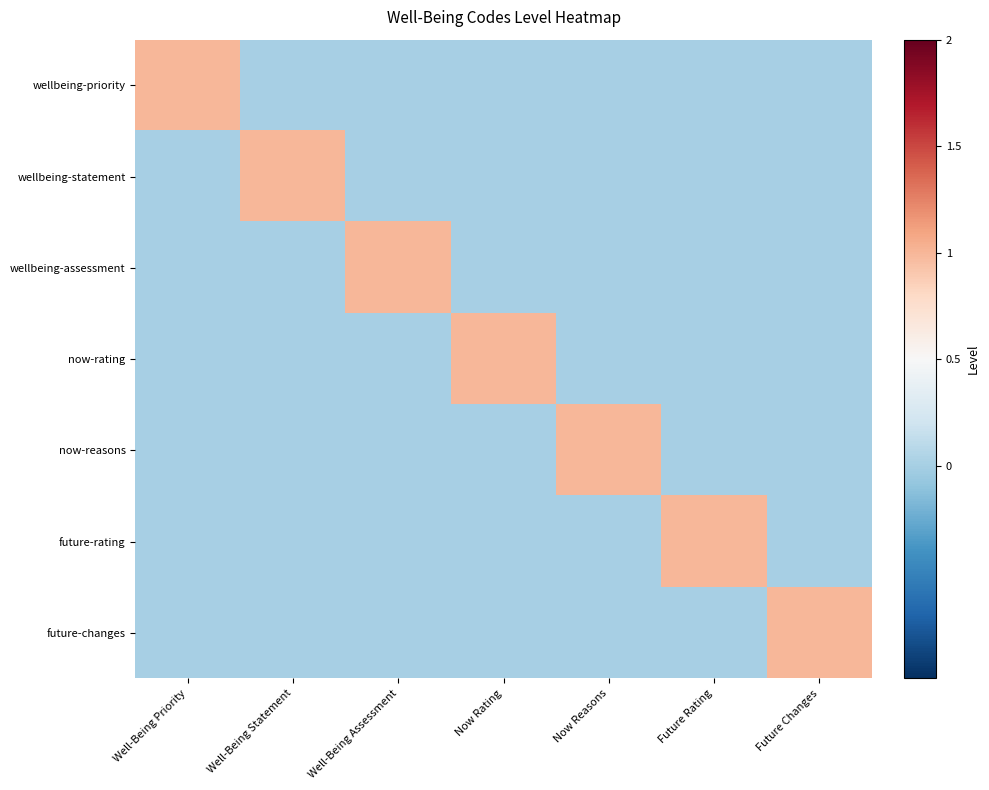

Which has a higher value, Future Changes or Future Rating?

Future Changes